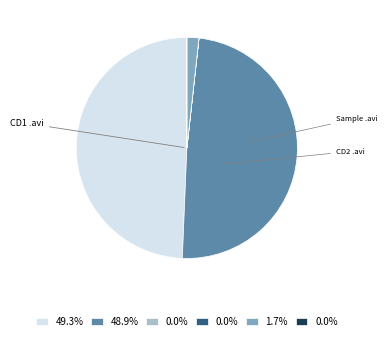

Does any single category account for the majority?

No